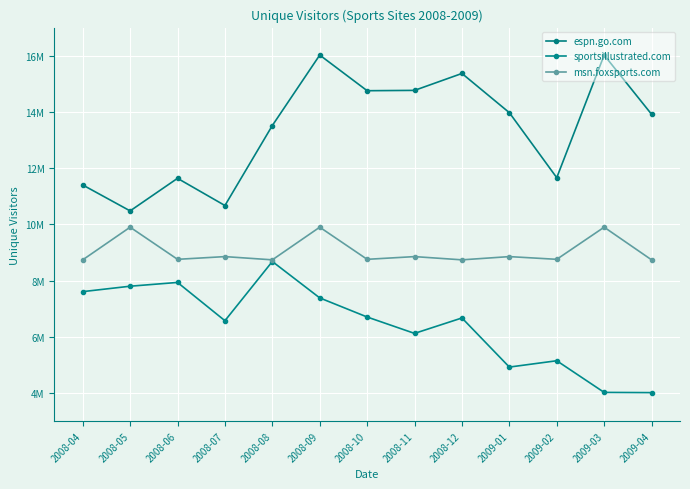

What is the difference between the espn.go.com values at 2008-04 and 2009-02?

259241